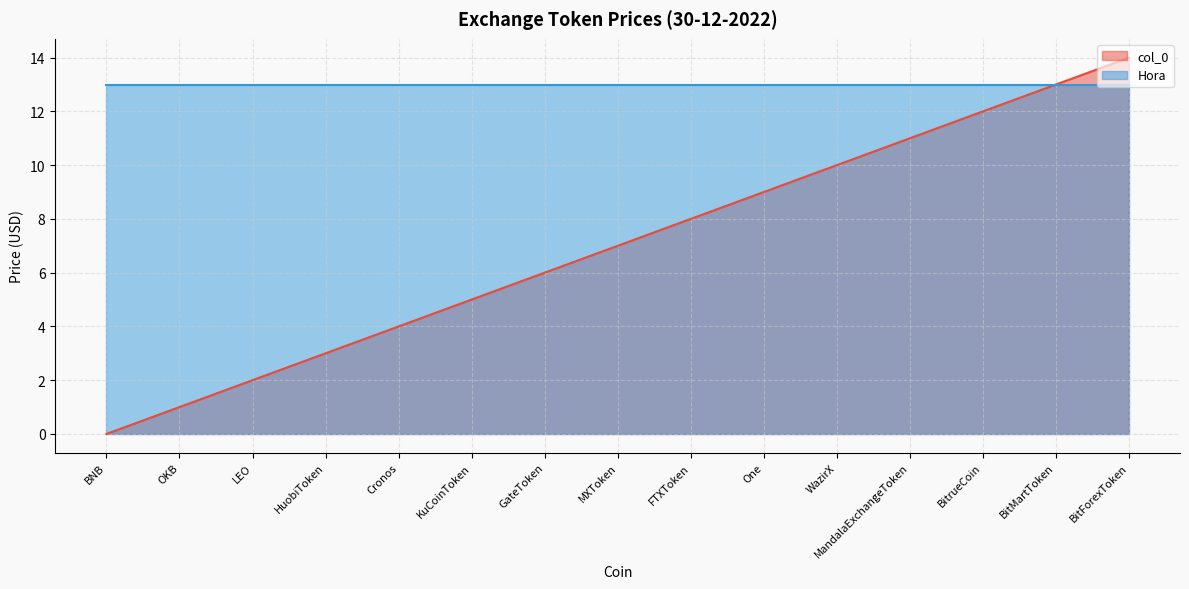

What is the difference between the maximum and minimum values?

14